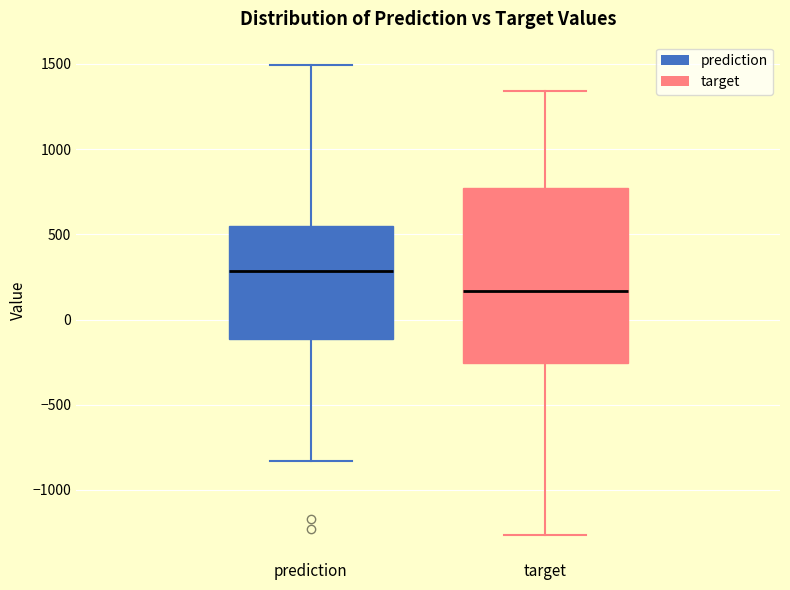

Reading left to right, transcribe this box plot: for each box, give where its median line is, the range the box spans, and where its two whiskers end, as read against the y-axis. The values are not printed on the chart, so give them approximately, as read against the axis.

prediction: median 300, box -100 to 550, whiskers -850 to 1500
target: median 150, box -250 to 750, whiskers -1250 to 1350